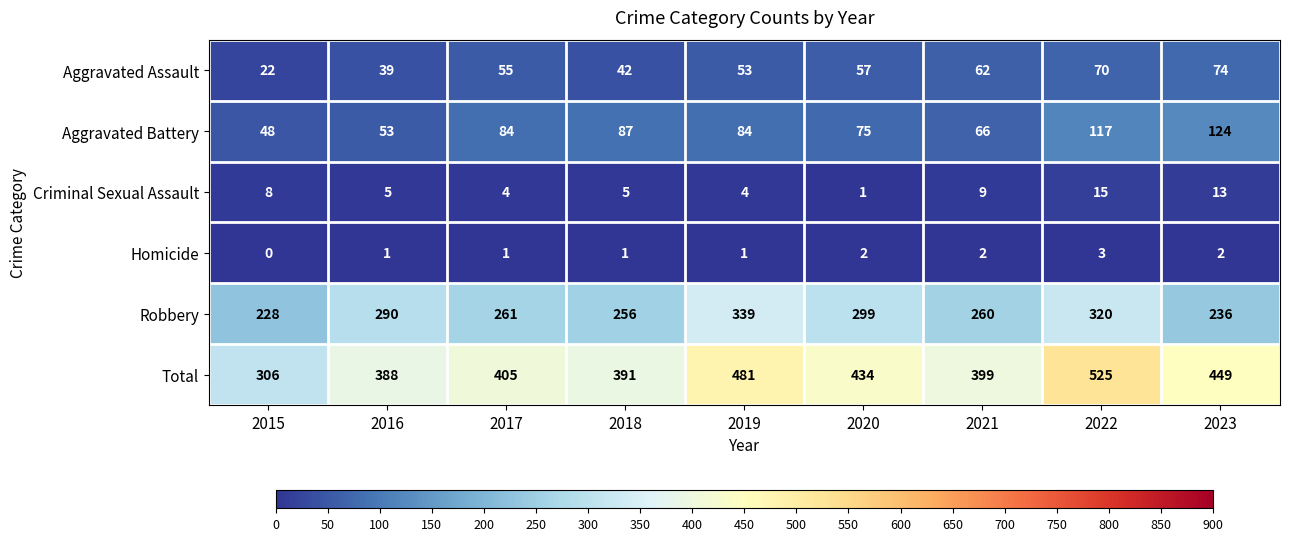

What is the sum of all Total values?

3778